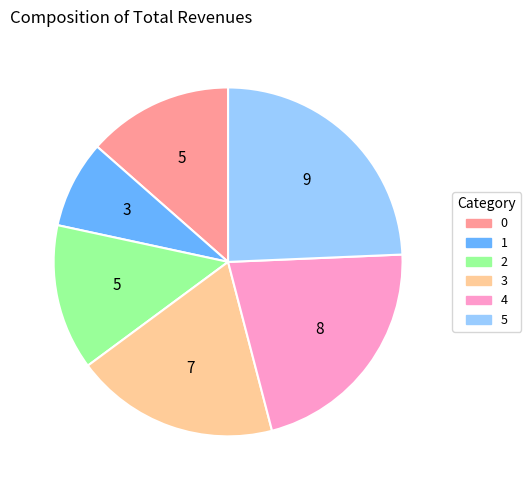

How many slices are in this pie chart?

6